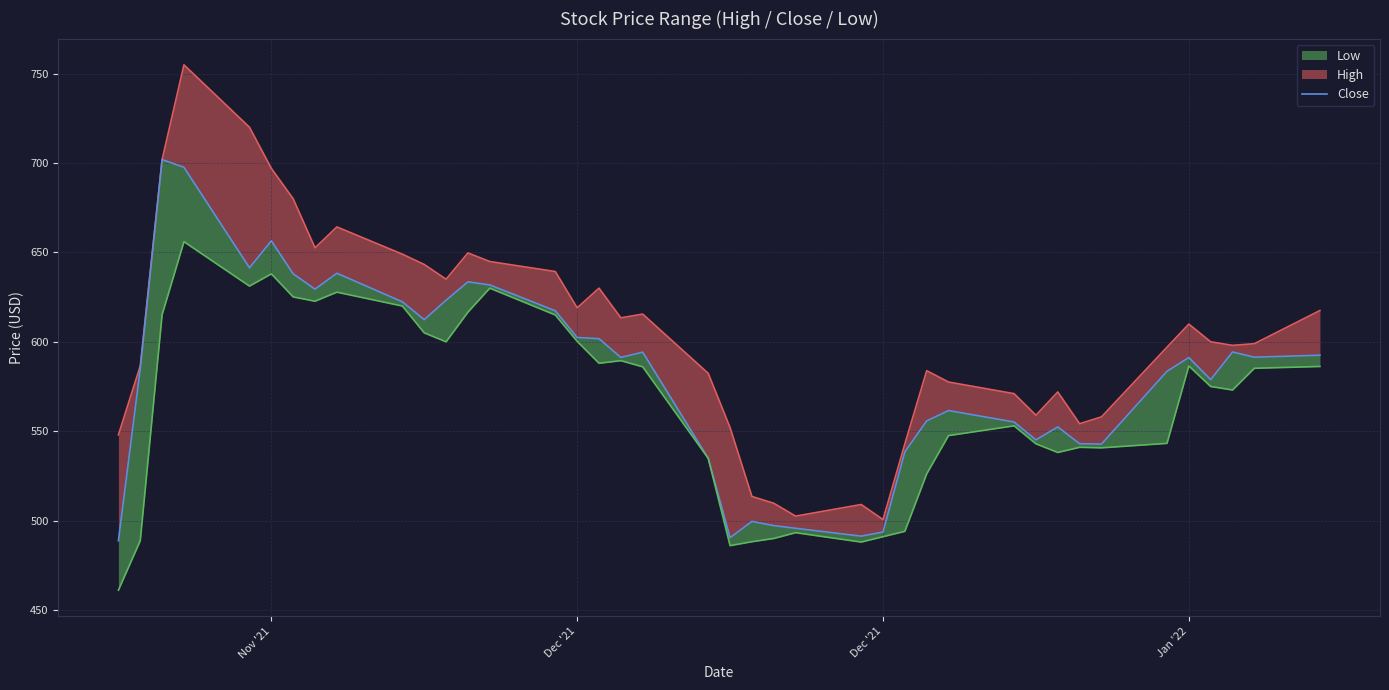

True or false: there are more than 2 points higher than both neighbors.

True